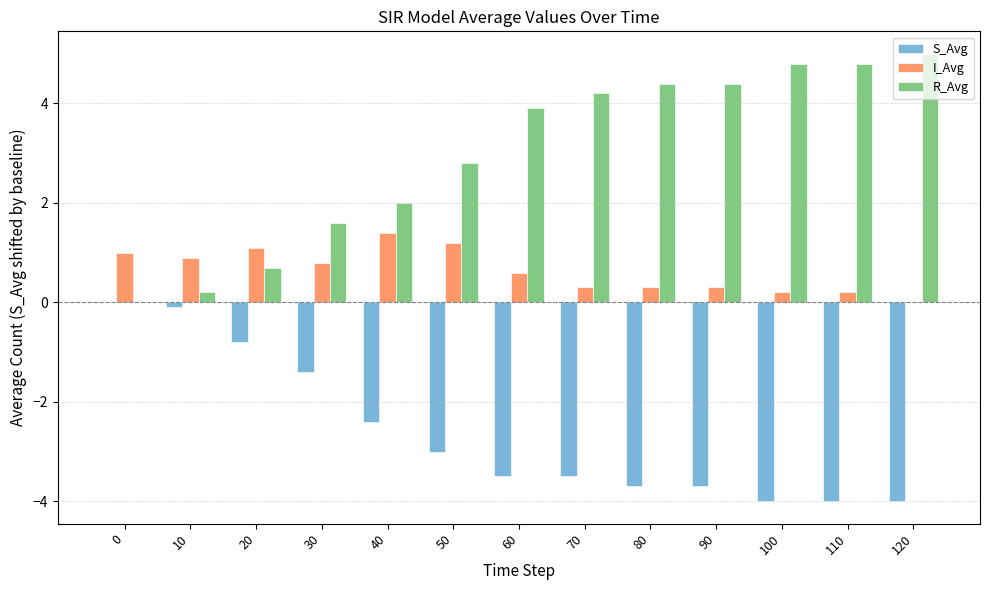

Is the value of S_Avg at 70 greater than the value of I_Avg at 50?

No